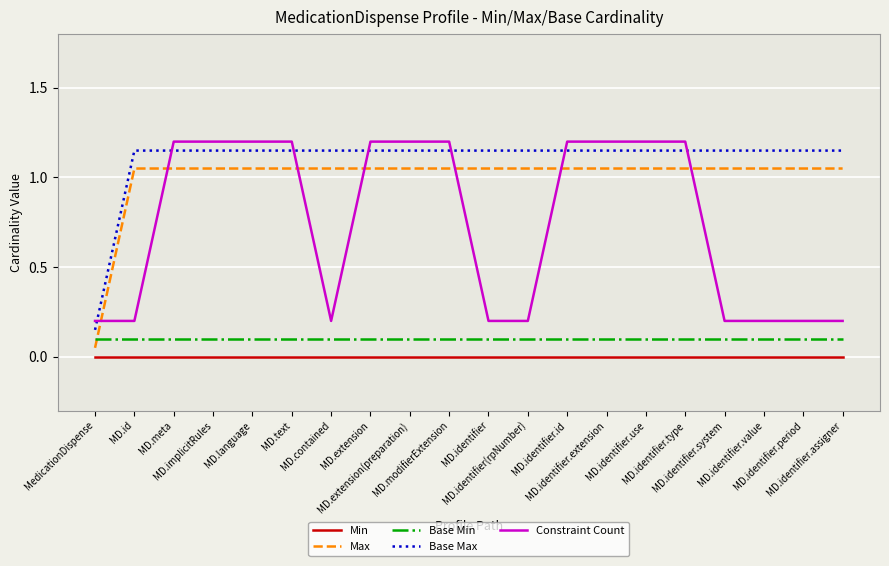

What is the label of the 9th point from the left?

MD.extension(preparation)